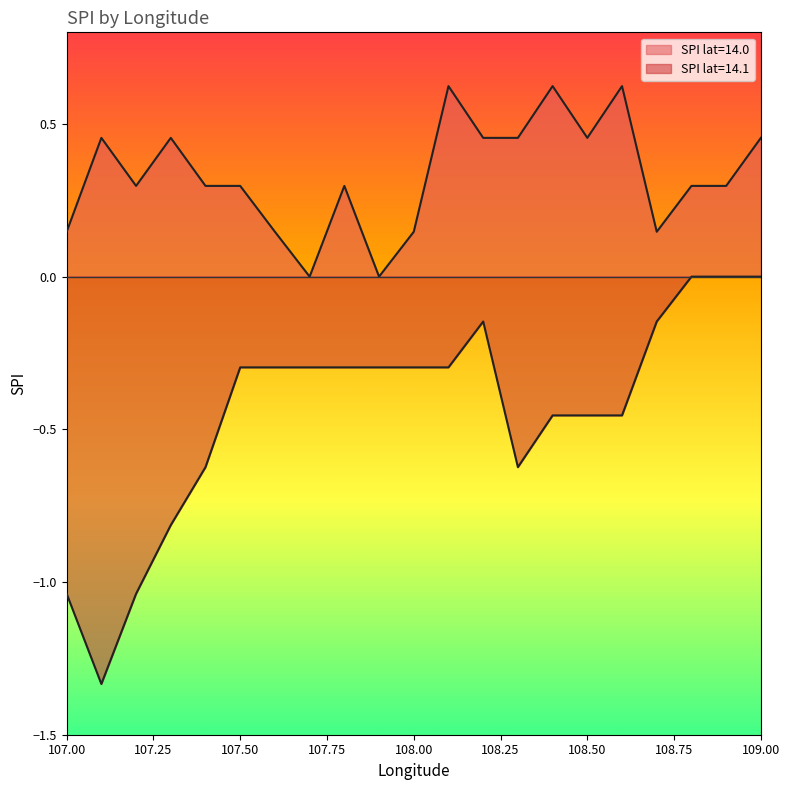

True or false: mean_spi and neg_spi intersect in this chart.

False